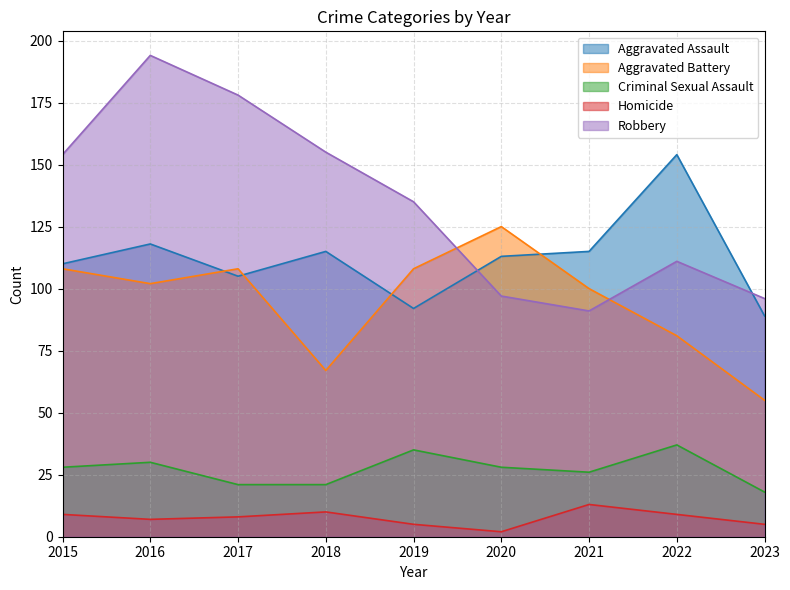

What are all the series names shown in the legend?

Aggravated Assault, Aggravated Battery, Criminal Sexual Assault, Homicide, Robbery